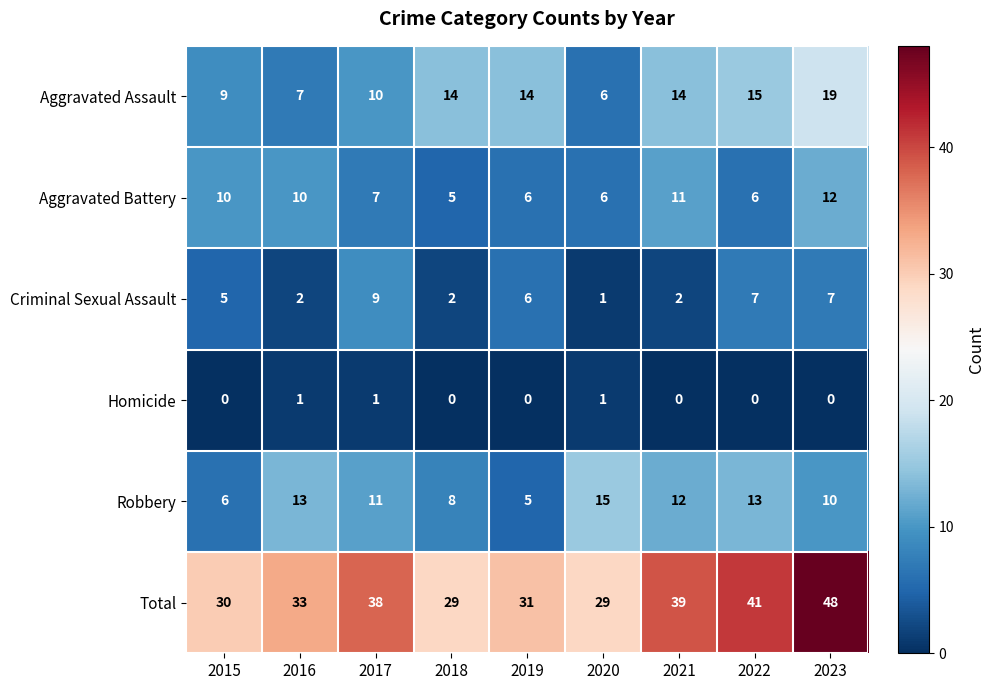

Is the value of Aggravated Assault at 2023 greater than the value of Robbery at 2019?

Yes